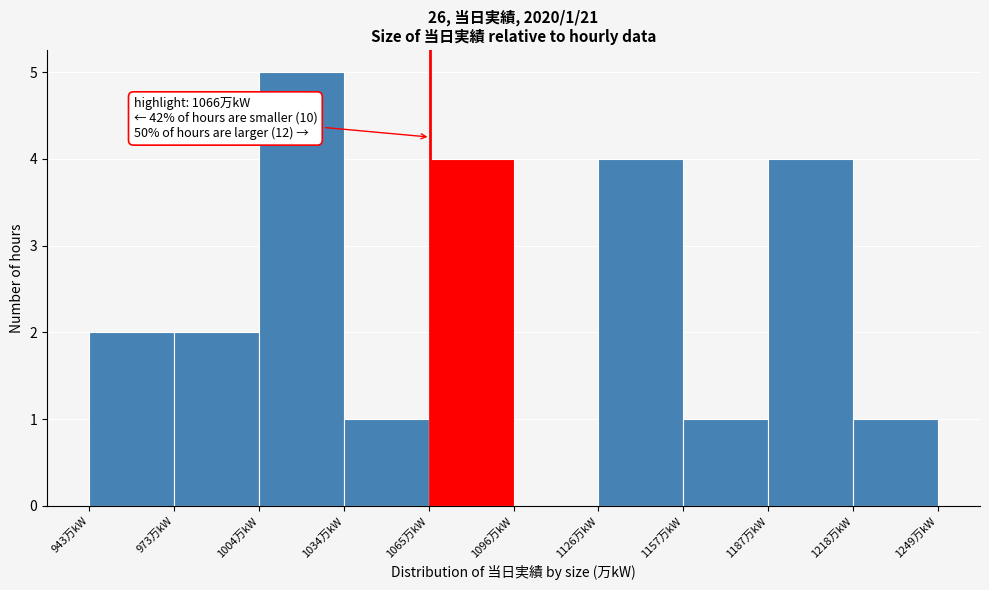

Over which range of the x-axis is the bar tallest?

1005 to 1035